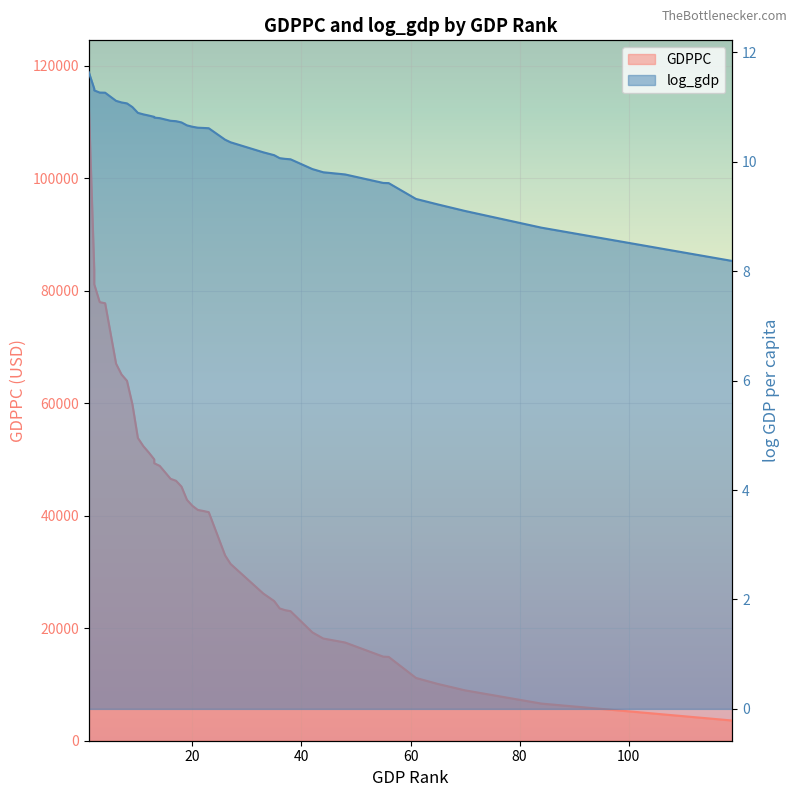

What is the value of the log_gdp point at the 1st from the left?

11.6